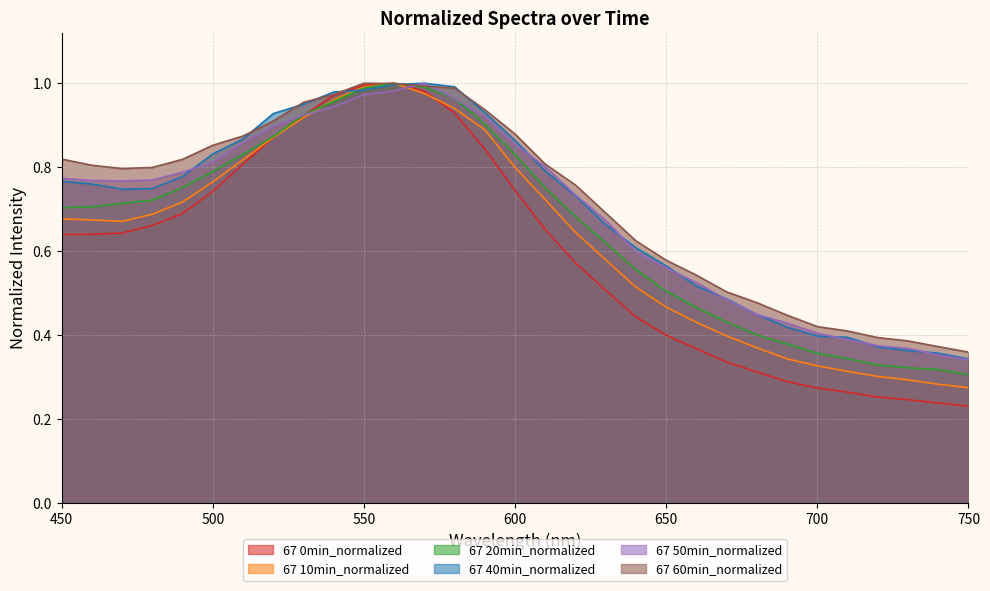

Does the chart have visible grid lines?

Yes